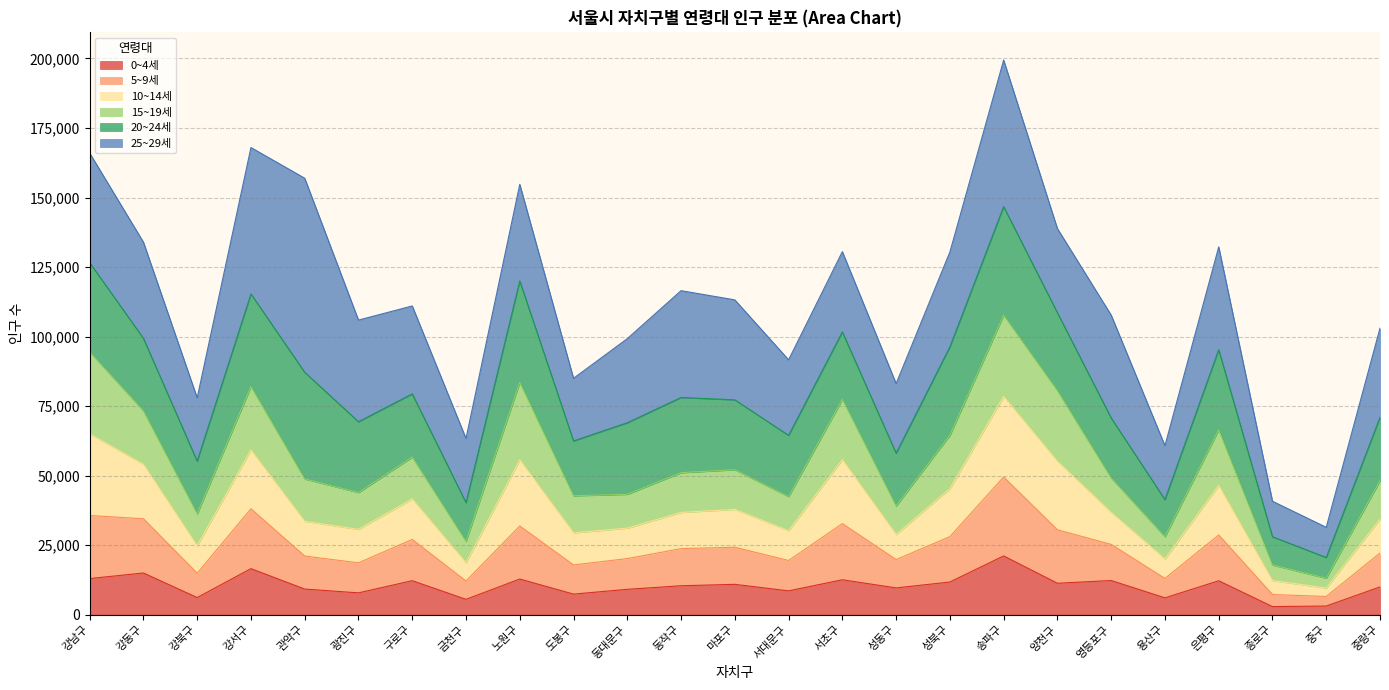

At which category is the sum across all series the highest?

송파구